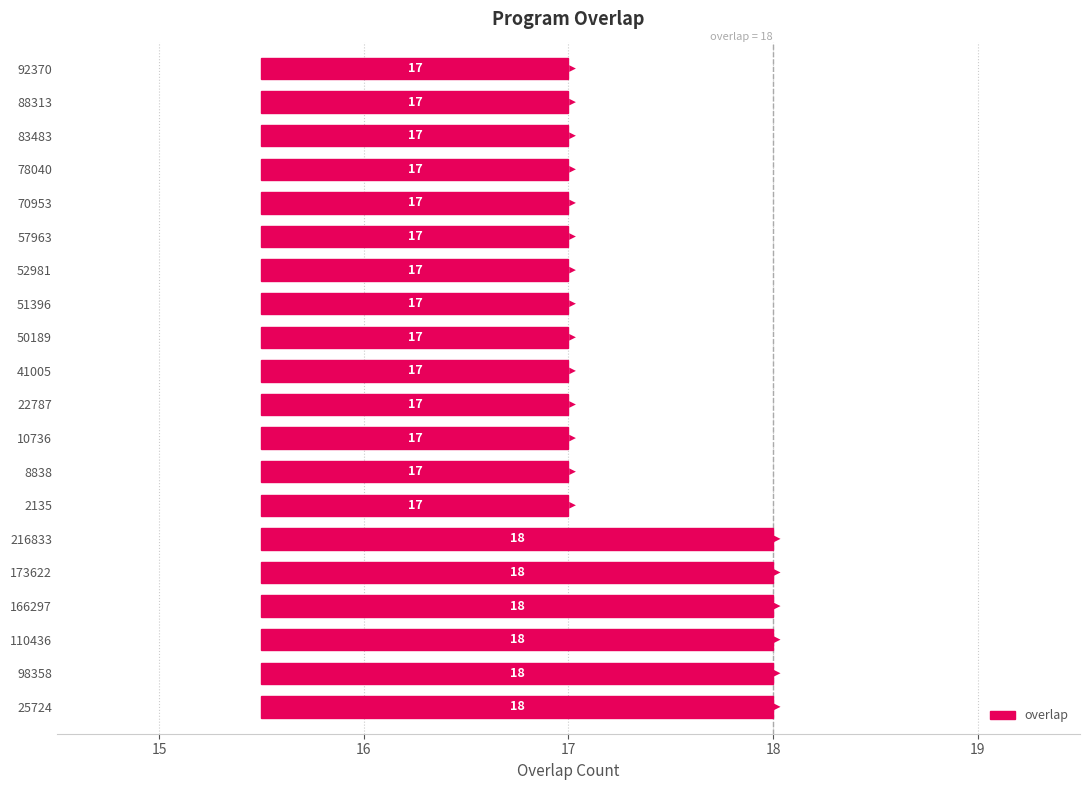

Reading right to left, list all the values displayed in this chart.

17	17	17	17	17	17	17	17	17	17	17	17	17	17	18	18	18	18	18	18